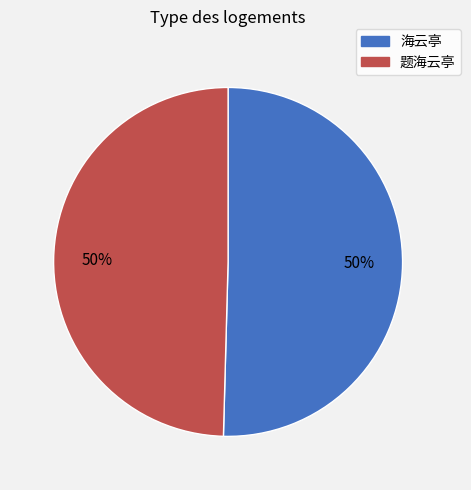

True or false: 海云亭 accounts for 50% of the total.

True